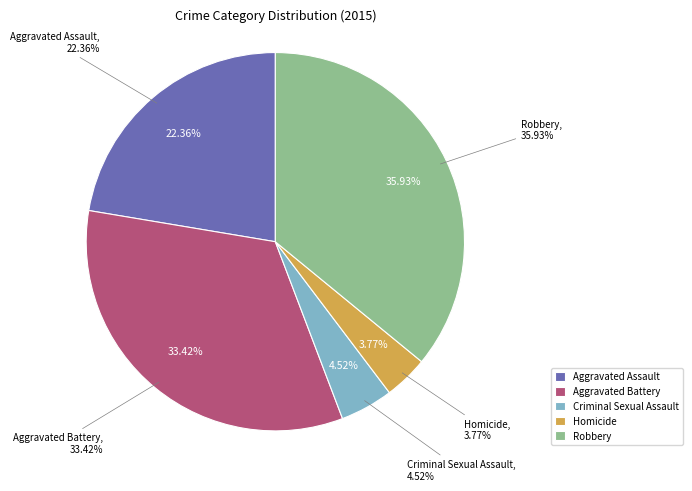

Which category has the biggest portion of the pie?

Robbery